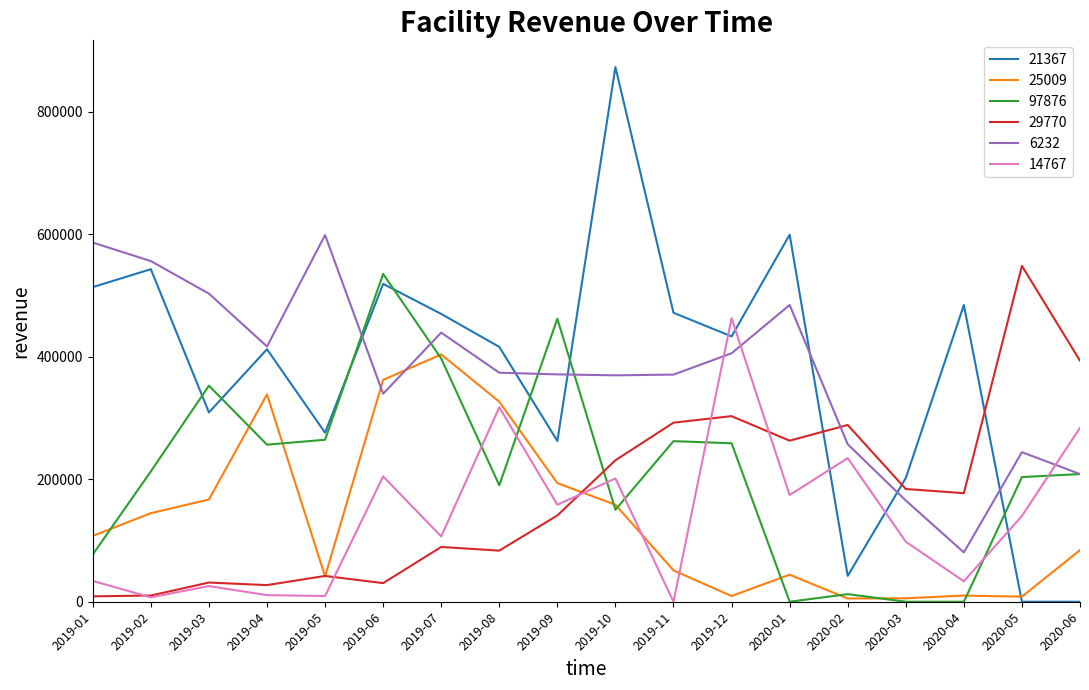

Which series has the widest spread of values?

21367